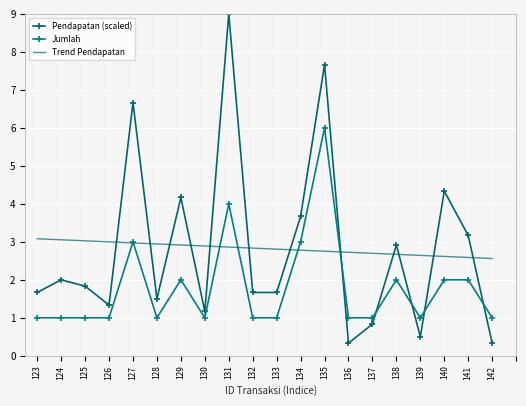

Reading left to right, what are all the values shown in this chart?

Pendapatan (scaled): 1.7	2.0	1.8	1.3	6.7	1.5	4.2	1.2	9.0	1.7	1.7	3.7	7.7	0.3	0.8	2.9	0.5	4.3	3.2	0.3
Jumlah: 1.0	1.0	1.0	1.0	3.0	1.0	2.0	1.0	4.0	1.0	1.0	3.0	6.0	1.0	1.0	2.0	1.0	2.0	2.0	1.0
Trend Pendapatan: 3.1	3.1	3.0	3.0	3.0	2.9	2.9	2.9	2.9	2.8	2.8	2.8	2.8	2.7	2.7	2.7	2.6	2.6	2.6	2.6